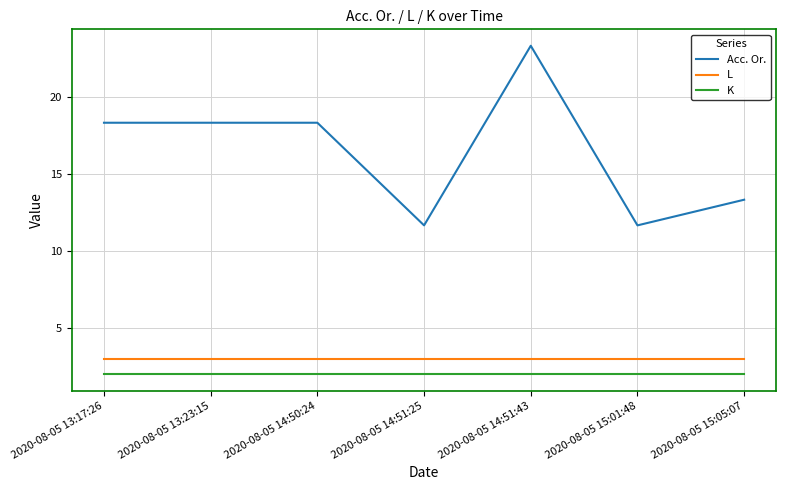

What are all the series names shown in the legend?

Acc. Or., L, K